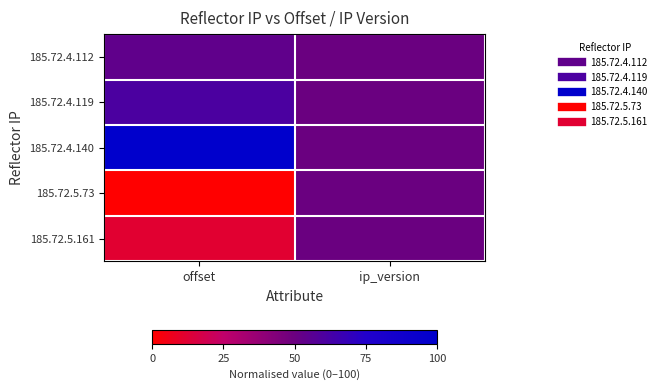

Which label corresponds to the largest value in the chart?

offset